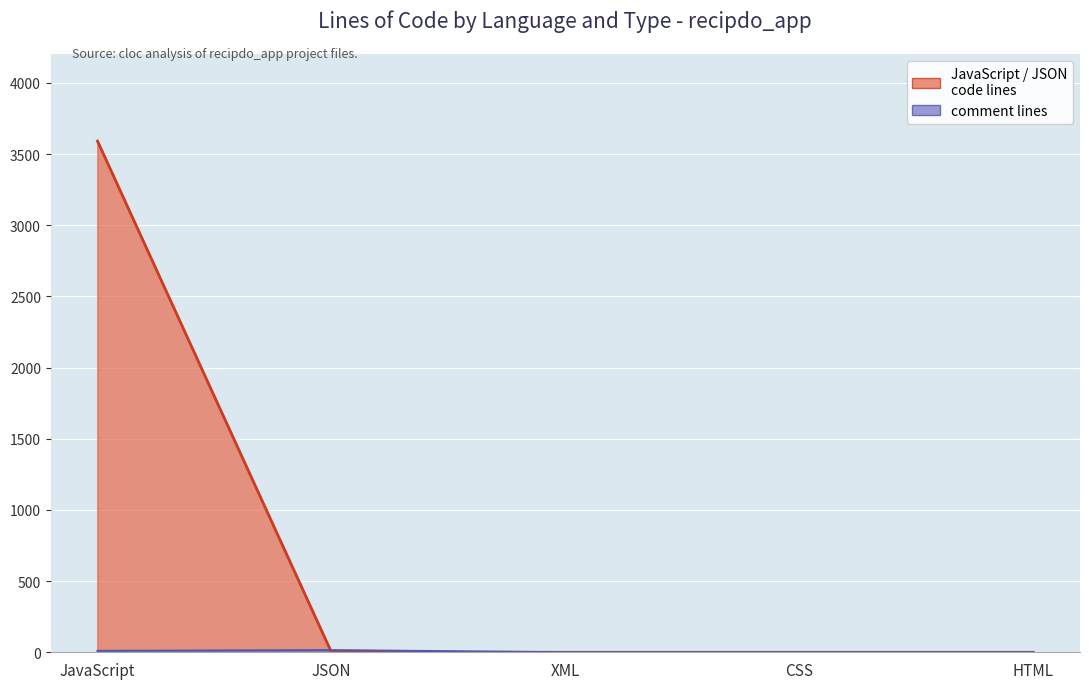

True or false: HTML and total intersect in this chart.

False